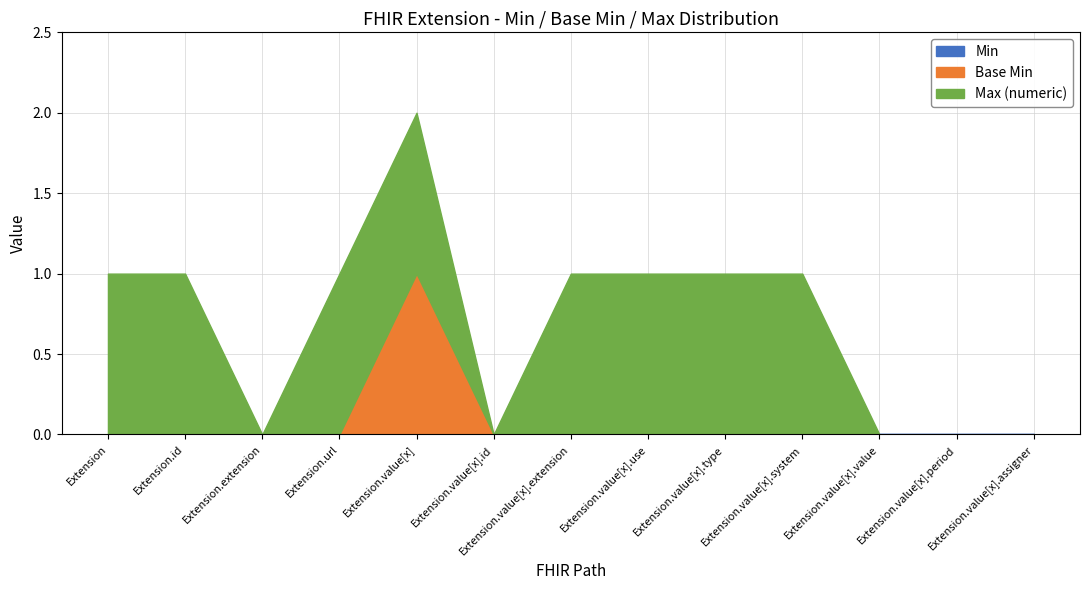

At which category is the sum across all series the highest?

Extension.value[x]